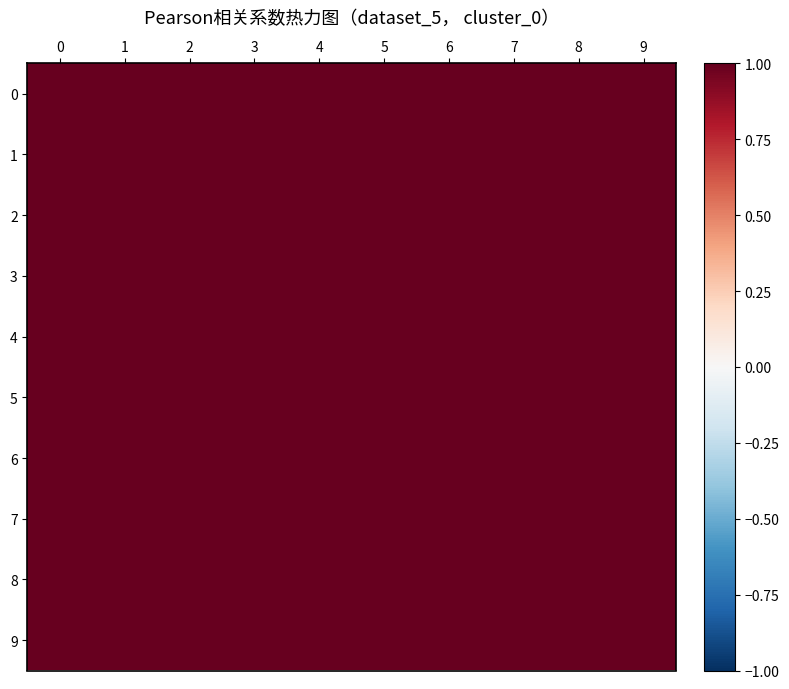

At which category is the sum across all series the highest?

7